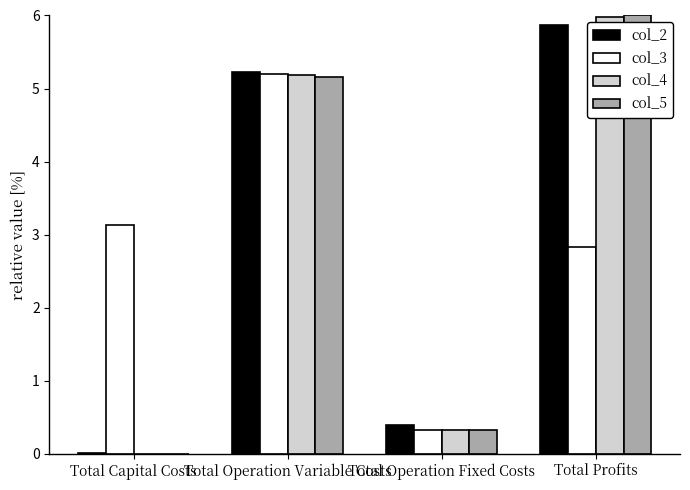

How many values in col_4 are above zero?

3